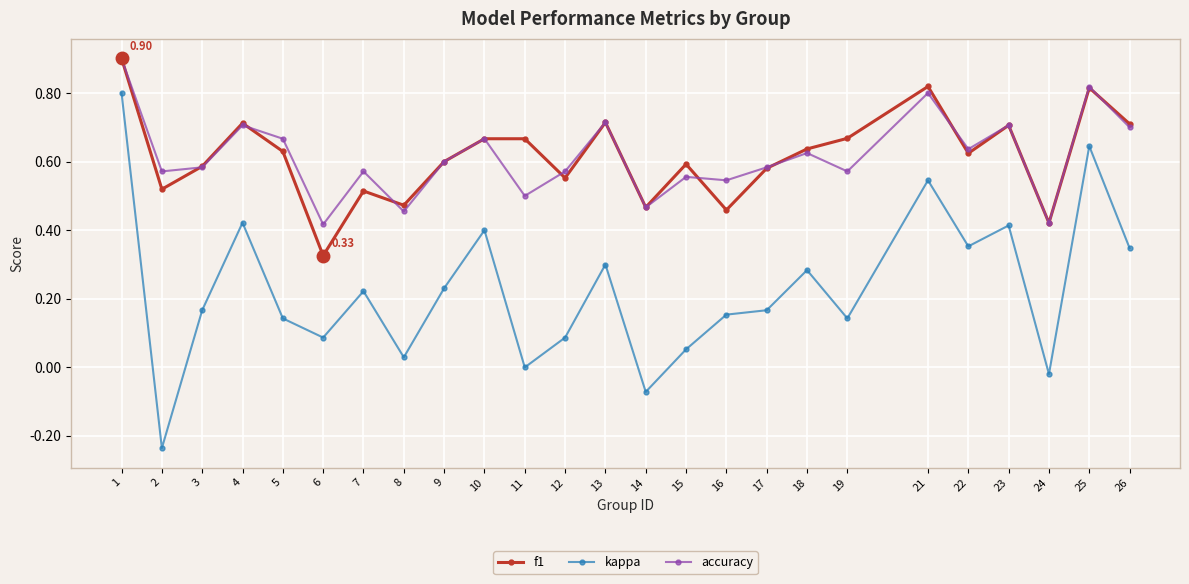

The f1 series shows 0.7 at 4. True or false?

True